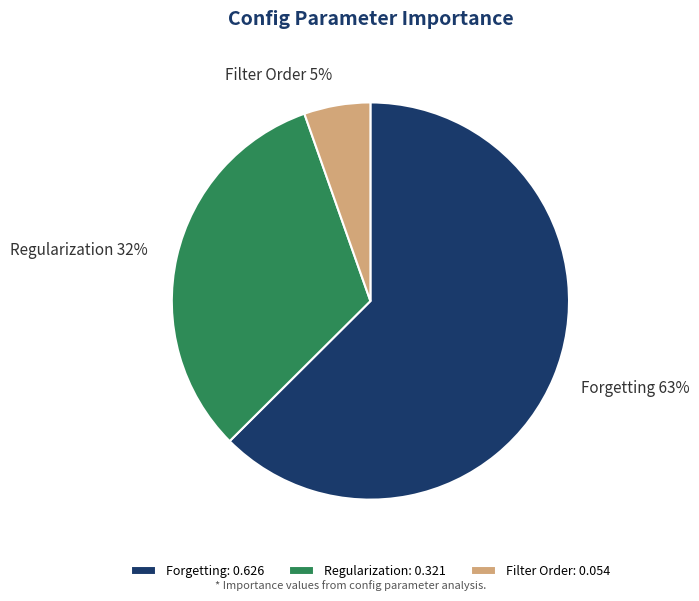

Which category accounts for the majority?

Forgetting